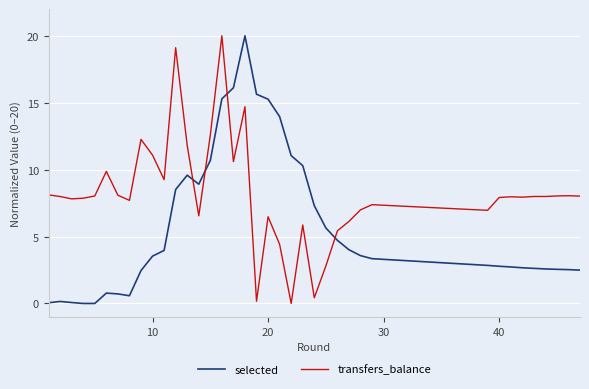

True or false: transfers_balance and selected cross at least once.

True